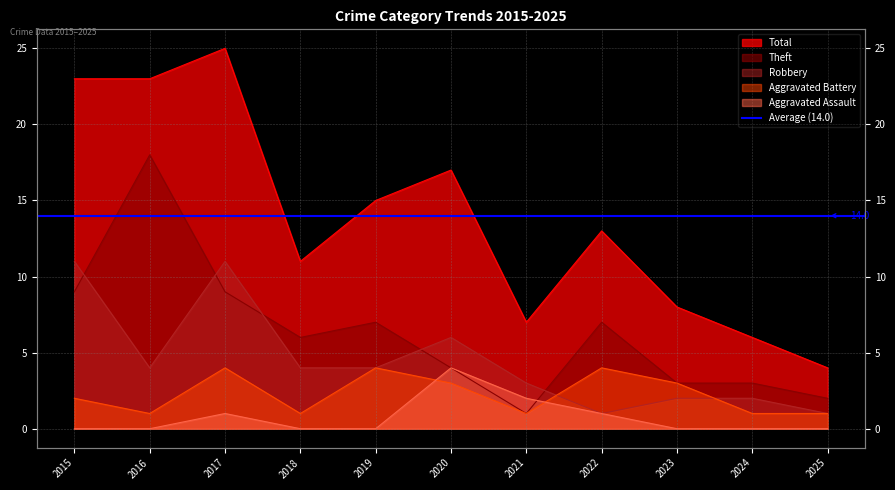

Is the value of Aggravated Battery at 2021 greater than the value of Theft at 2017?

No